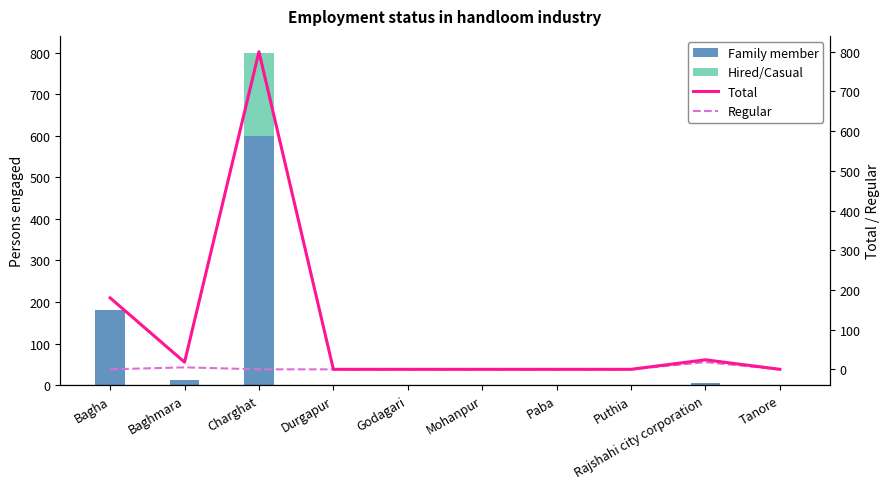

Are the bars horizontal?

No